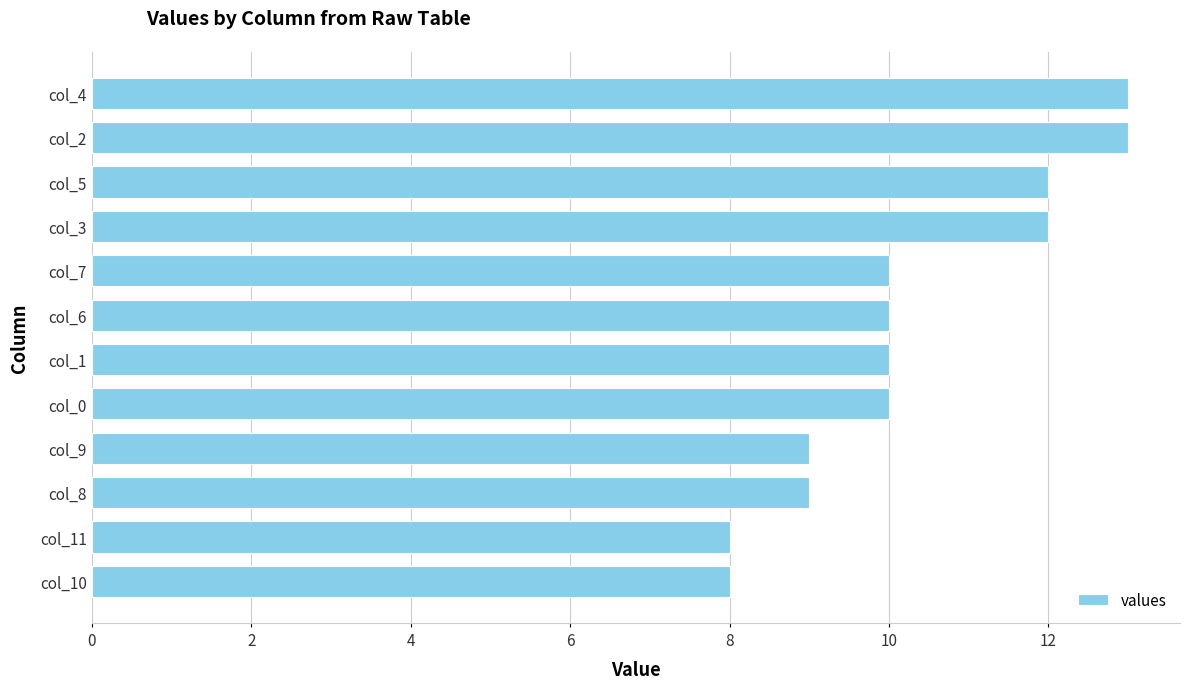

Reading top to bottom, what are all the values shown in this chart?

col_4=13	col_2=13	col_5=12	col_3=12	col_7=10	col_6=10	col_1=10	col_0=10	col_9=9	col_8=9	col_11=8	col_10=8